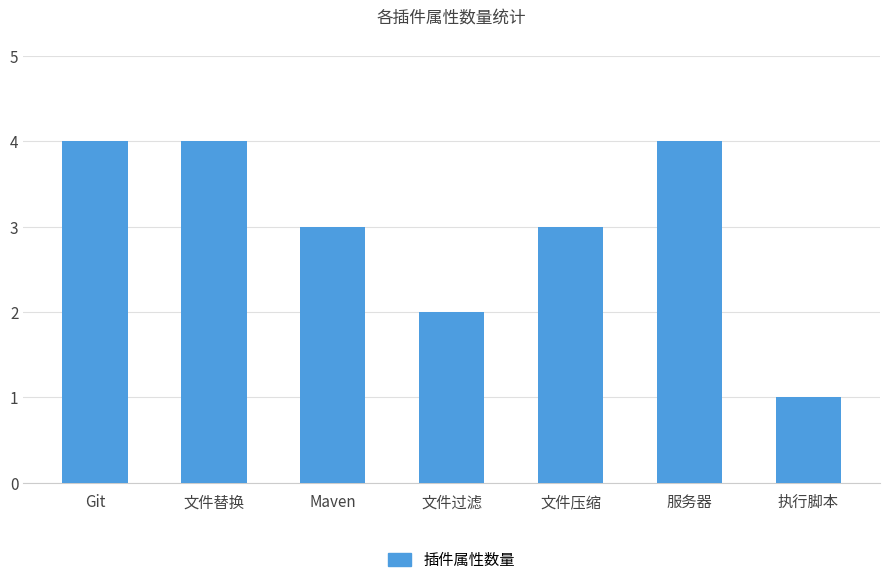

Reading left to right, what are all the values shown in this chart?

Git=4	文件替换=4	Maven=3	文件过滤=2	文件压缩=3	服务器=4	执行脚本=1